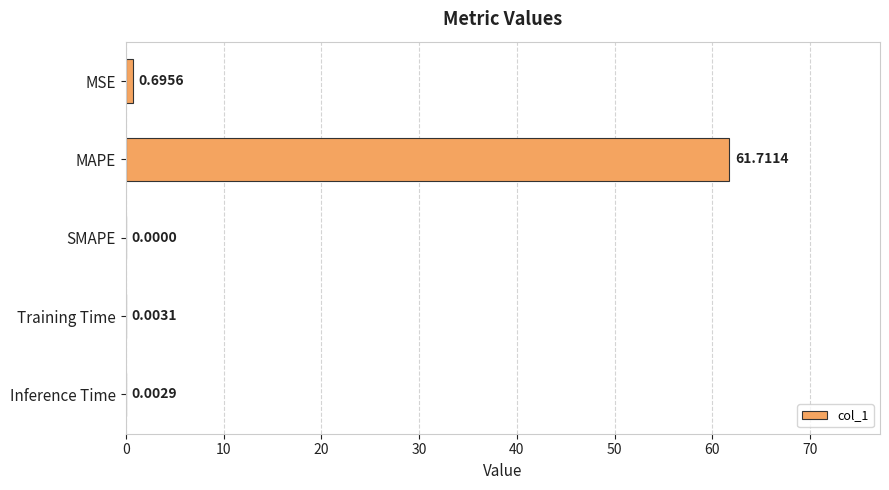

What is the sum of the values at MAPE and Training Time?

61.7